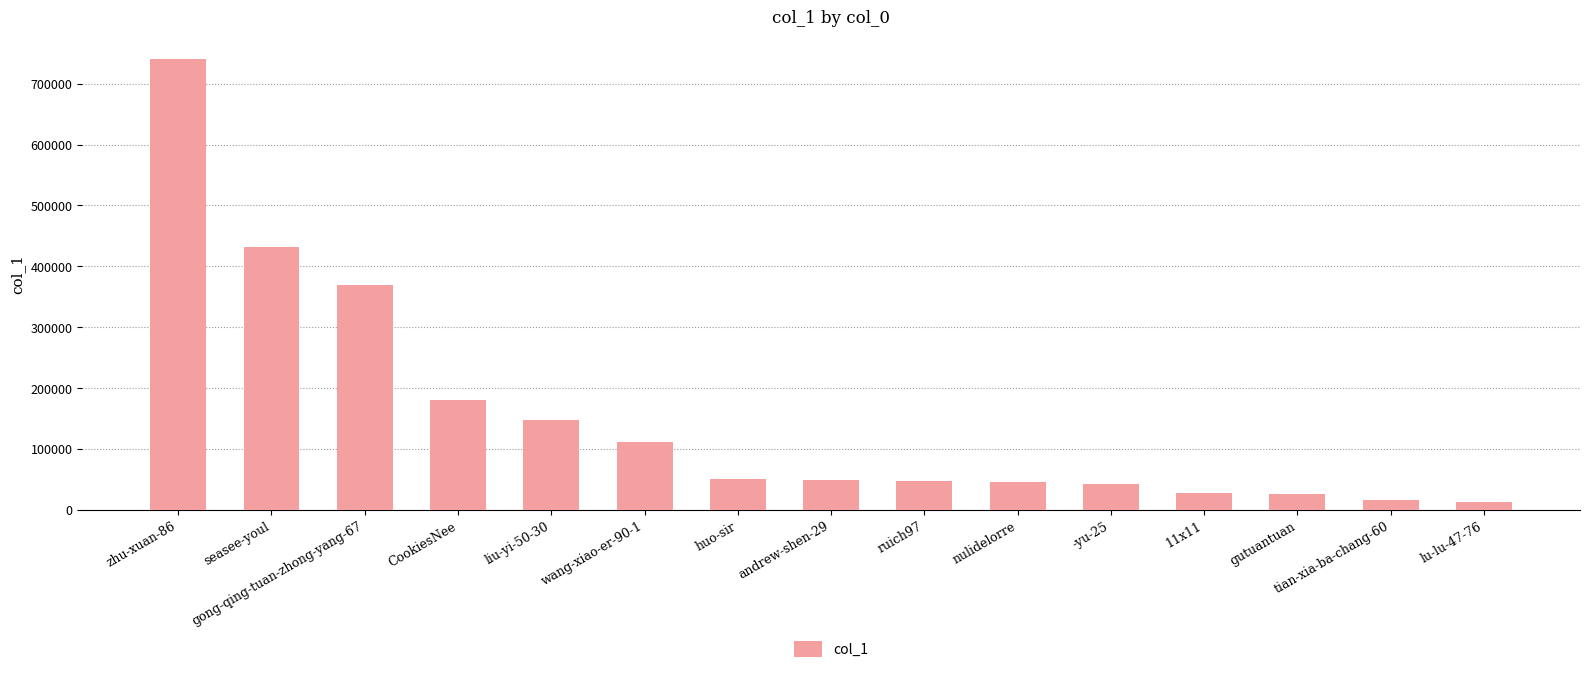

What is the greatest value displayed?

740812